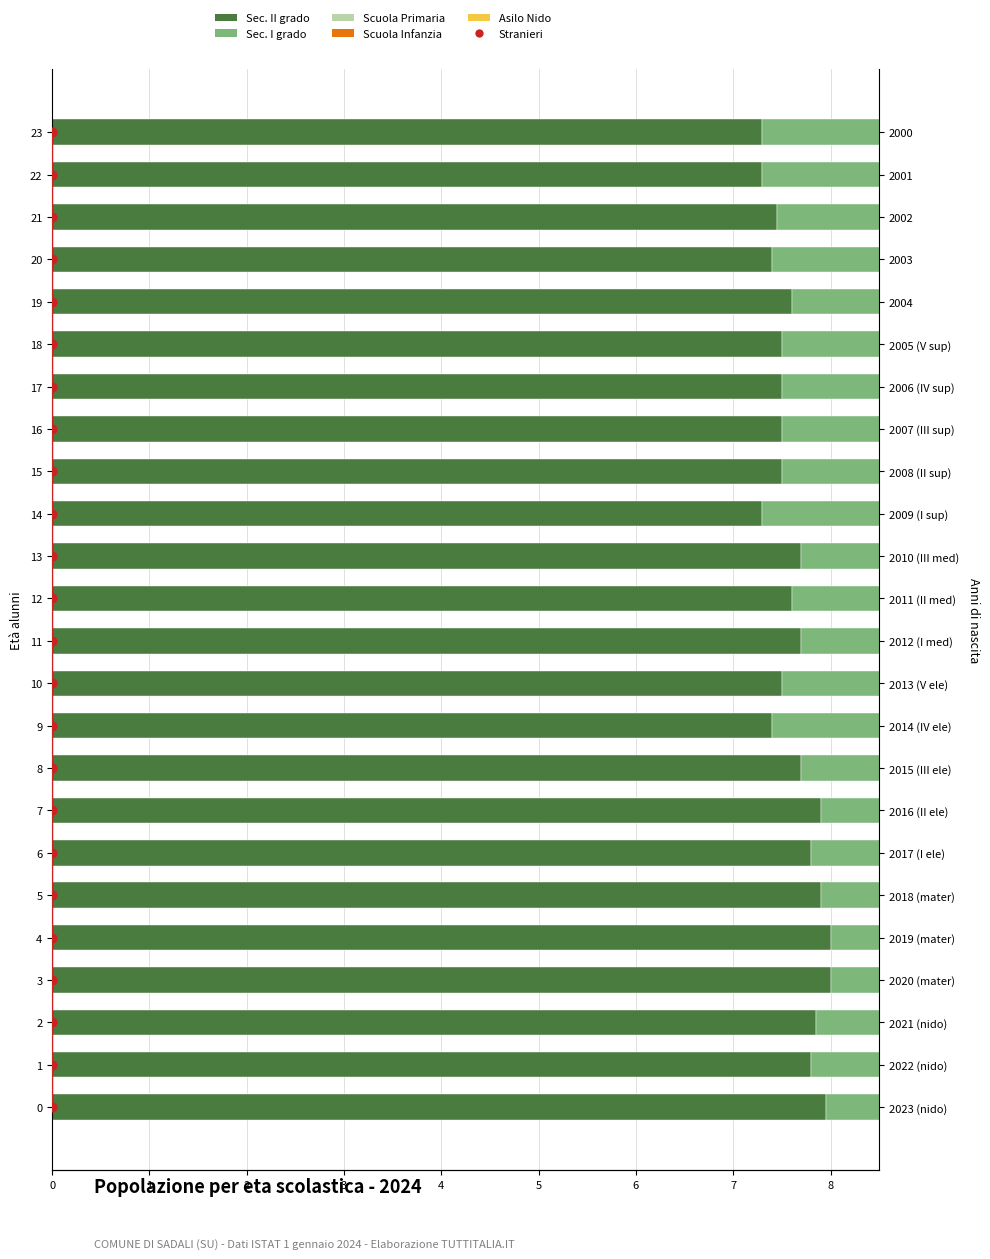

What are all the series names shown in the legend?

Sec. II grado, Sec. I grado, Scuola Primaria, Scuola Infanzia, Asilo Nido, Stranieri